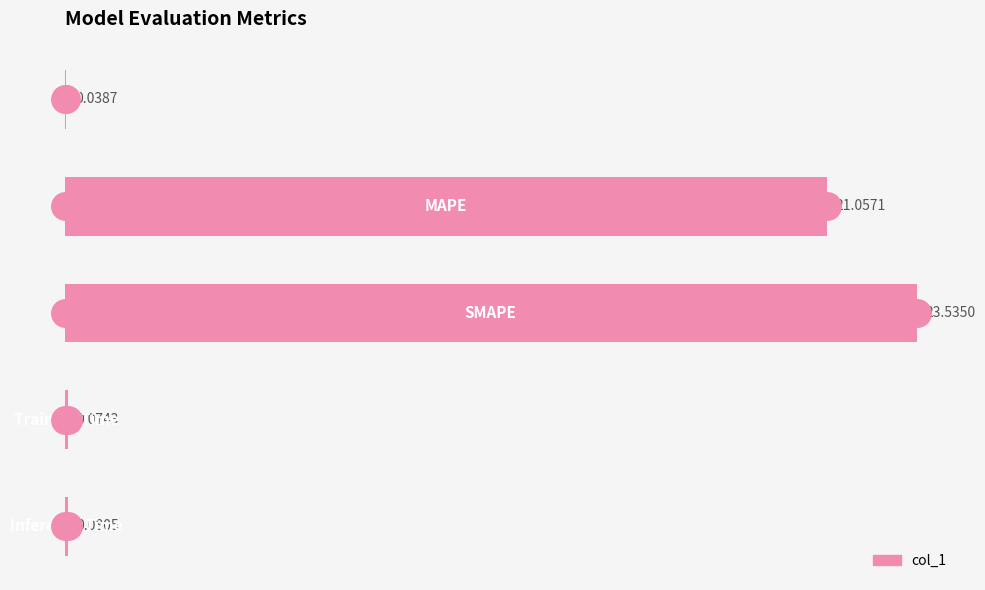

What is the maximum value shown in the chart?

23.5